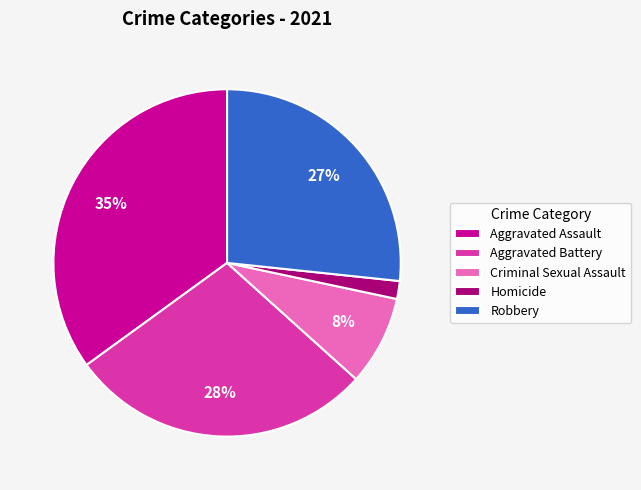

Combined, do Robbery and Aggravated Assault account for over 50%?

Yes